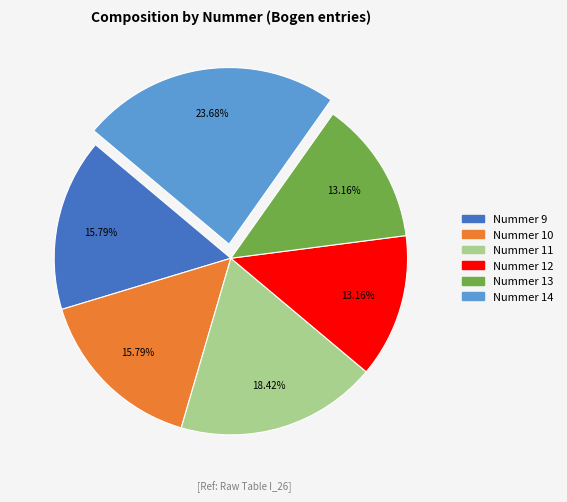

To the nearest percent, what is the difference between the largest and smallest slice percentages?

11%